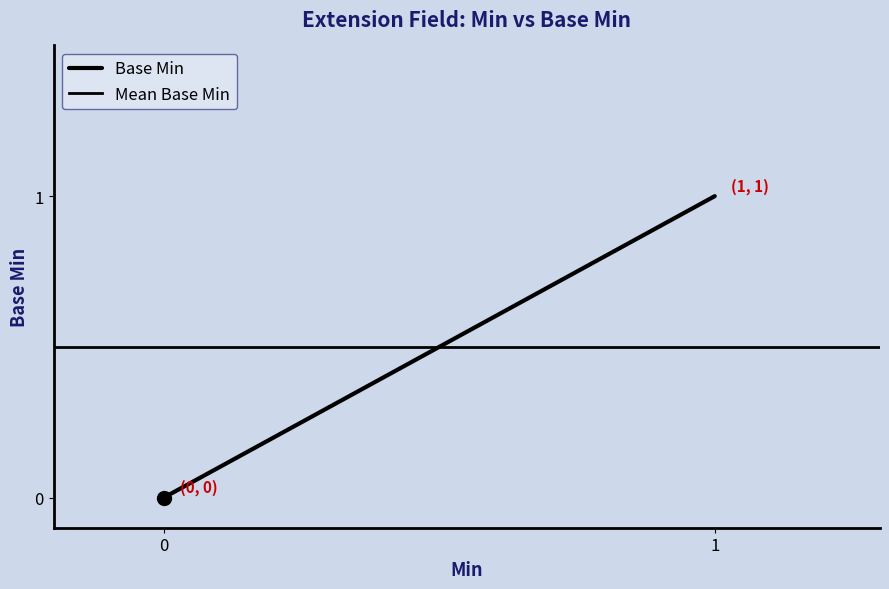

List the labels in order of value, smallest first.

0, 0, 0, 1, 1